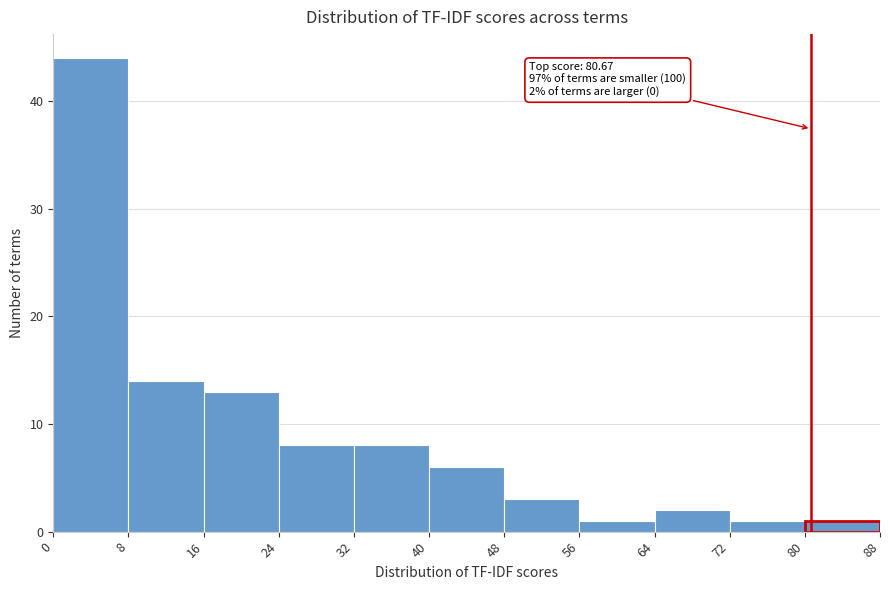

Over which range of the x-axis is the bar tallest?

0 to 8